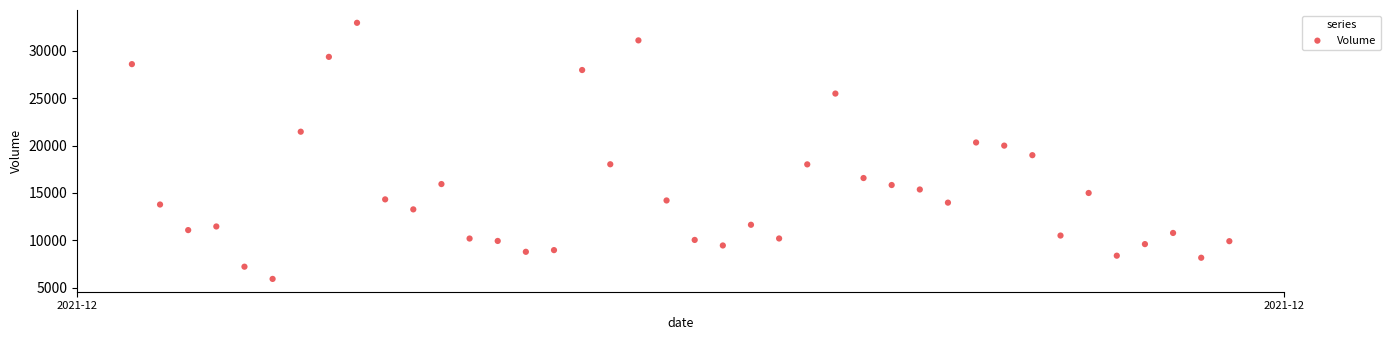

What is the range of X values (max minus min)?

0.8